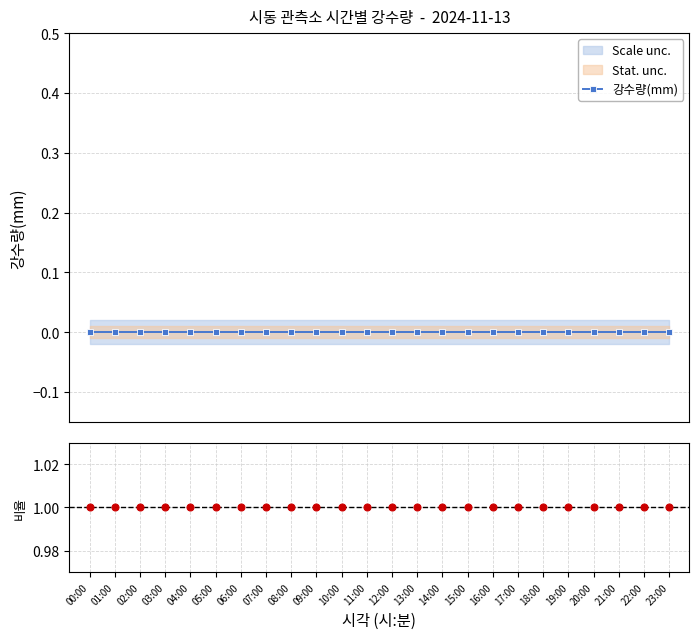

Which series has the largest range (max minus min)?

강수량(mm)